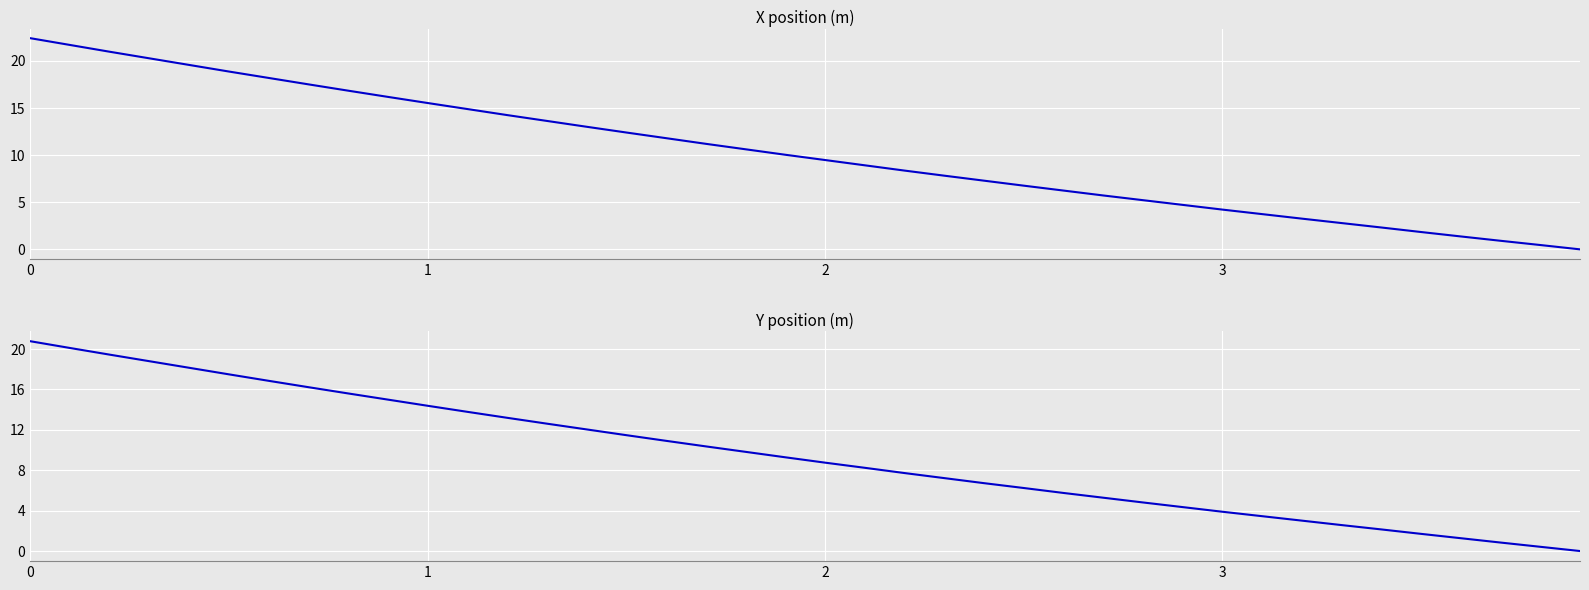

How many lines are shown in the chart?

2